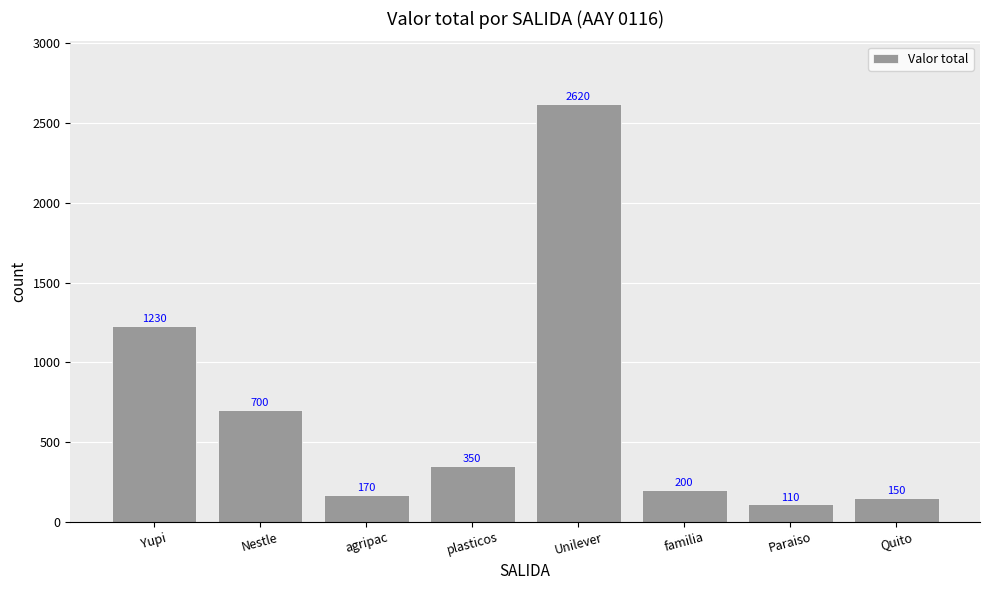

Rank the categories by value from lowest to highest.

Paraiso, Quito, agripac, familia, plasticos, Nestle, Yupi, Unilever